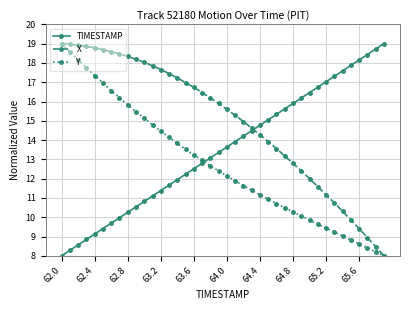

What is the minimum value for X?

8.0